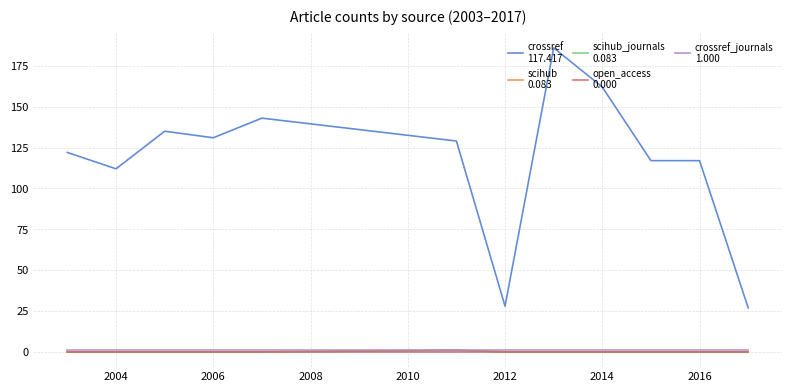

How many lines are shown in the chart?

5